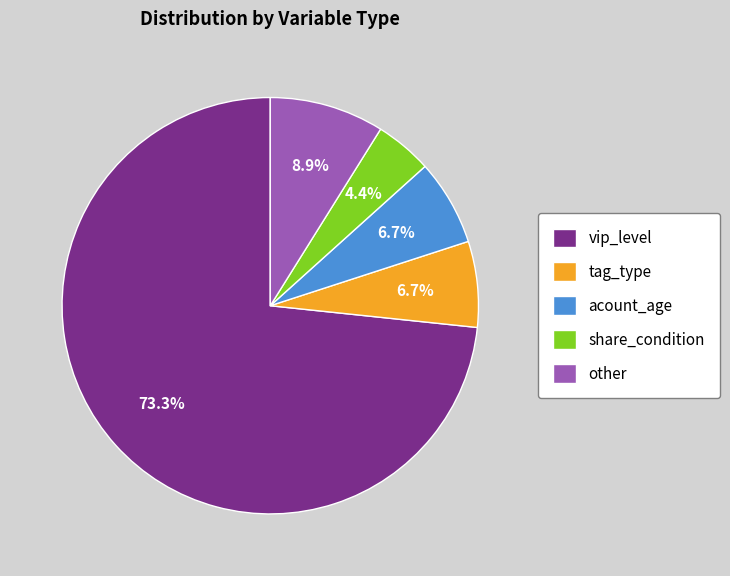

Which category has the biggest portion of the pie?

vip_level